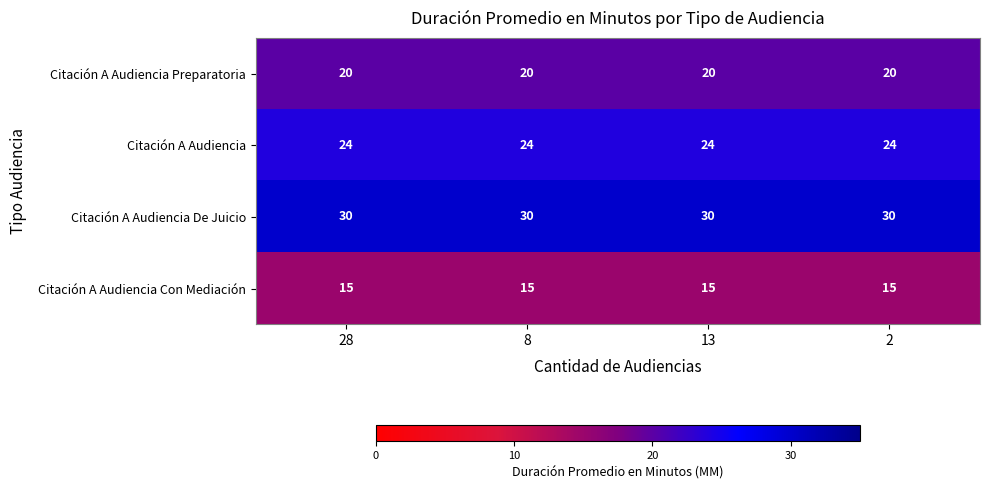

Count the number of data series in this chart.

4